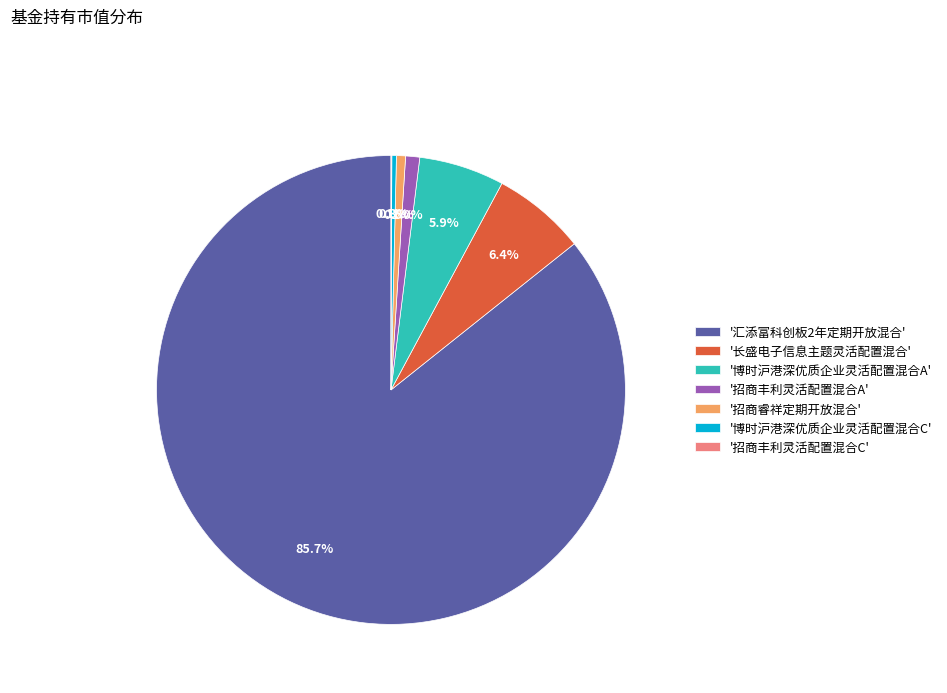

Between '汇添富科创板2年定期开放混合' and '招商丰利灵活配置混合A', which is larger?

'汇添富科创板2年定期开放混合'